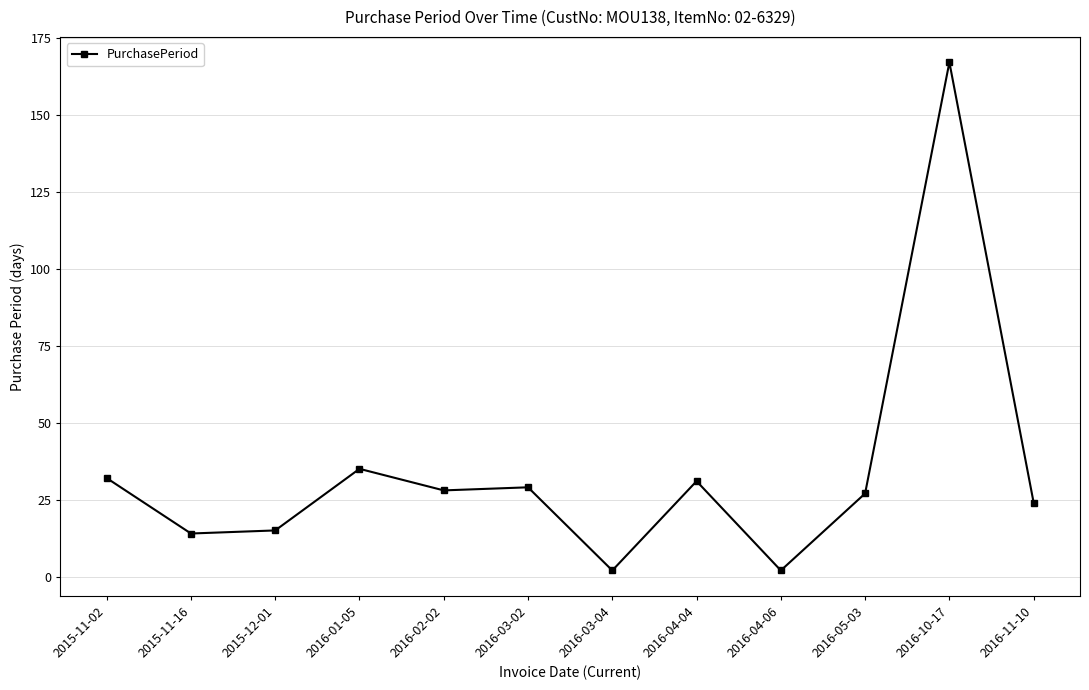

Reading left to right, list all the values displayed in this chart.

2015-11-02=32	2015-11-16=14	2015-12-01=15	2016-01-05=35	2016-02-02=28	2016-03-02=29	2016-03-04=2	2016-04-04=31	2016-04-06=2	2016-05-03=27	2016-10-17=167	2016-11-10=24